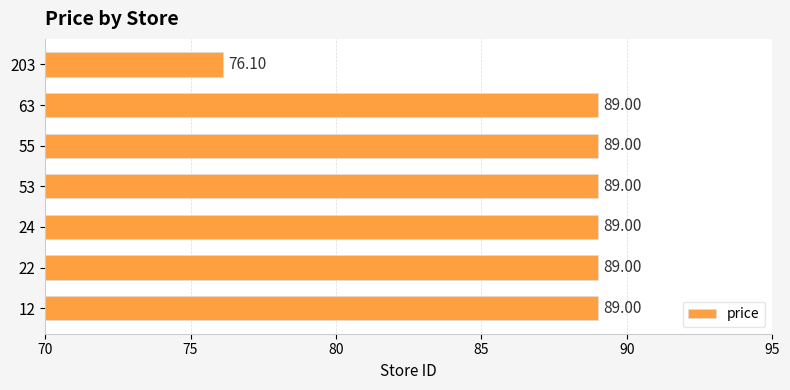

Where is the data nearest to the value 82?

203